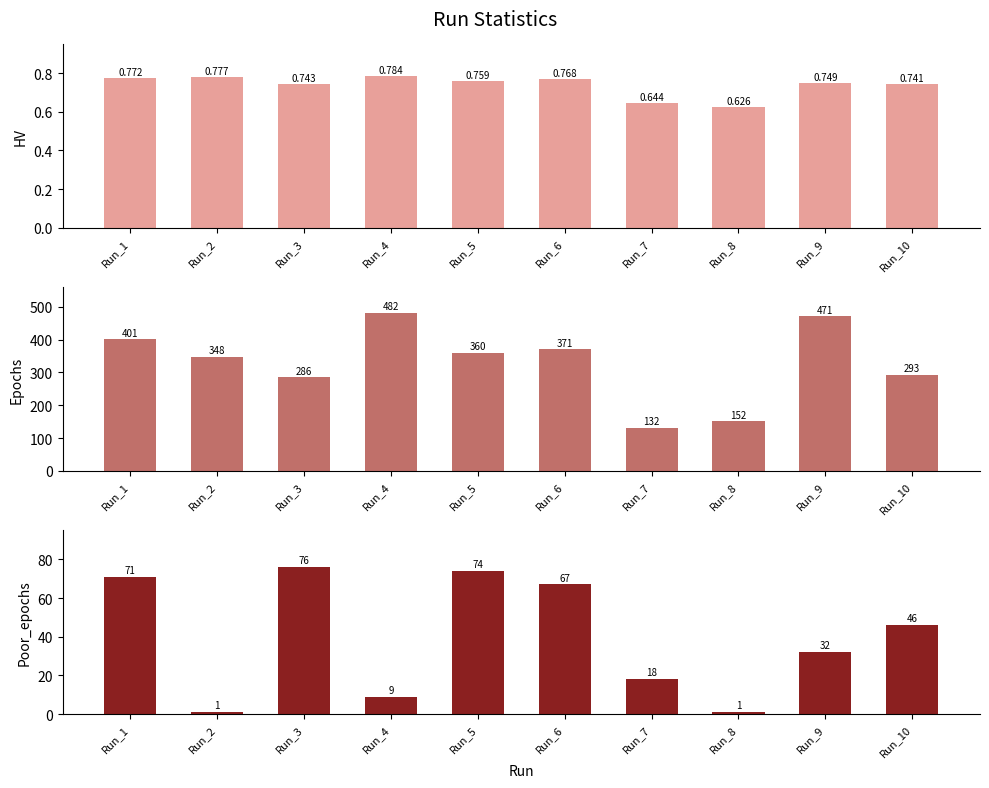

The Poor_epochs series shows 97.8 at Run_6. True or false?

False